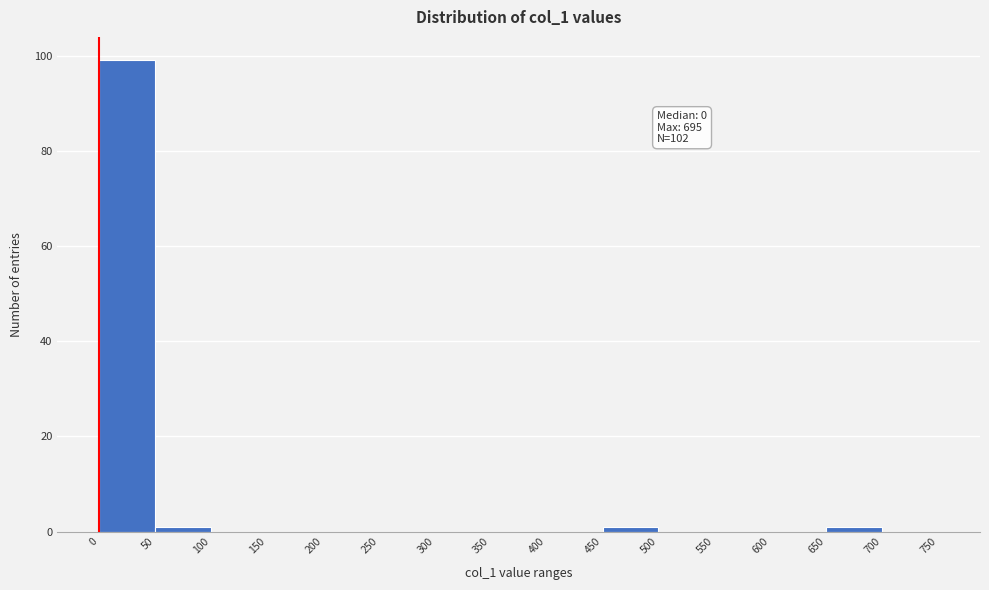

Over which range of the x-axis is the bar tallest?

0 to 50